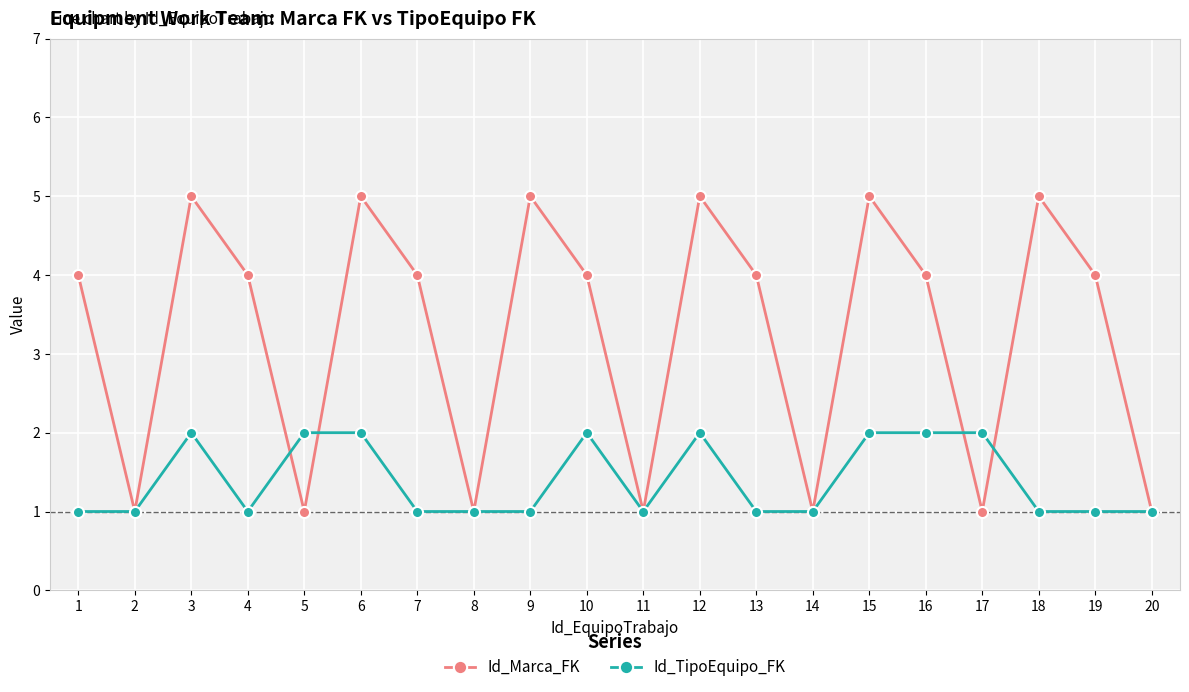

What is the lowest value of the Id_Marca_FK series?

1